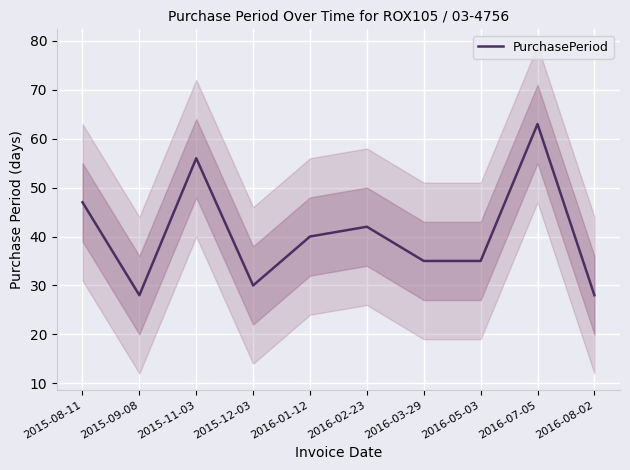

What is the ratio of the value at 2016-05-03 to the value at 2015-11-03?

0.6